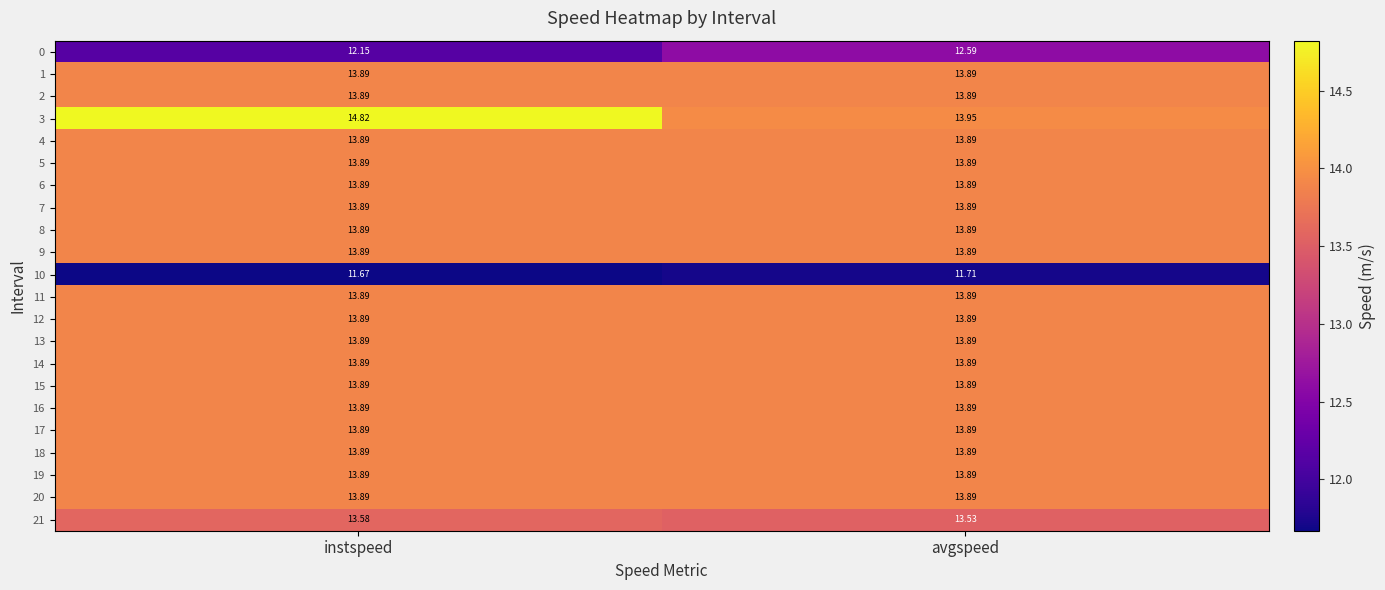

At which category is the sum across all series the highest?

instspeed